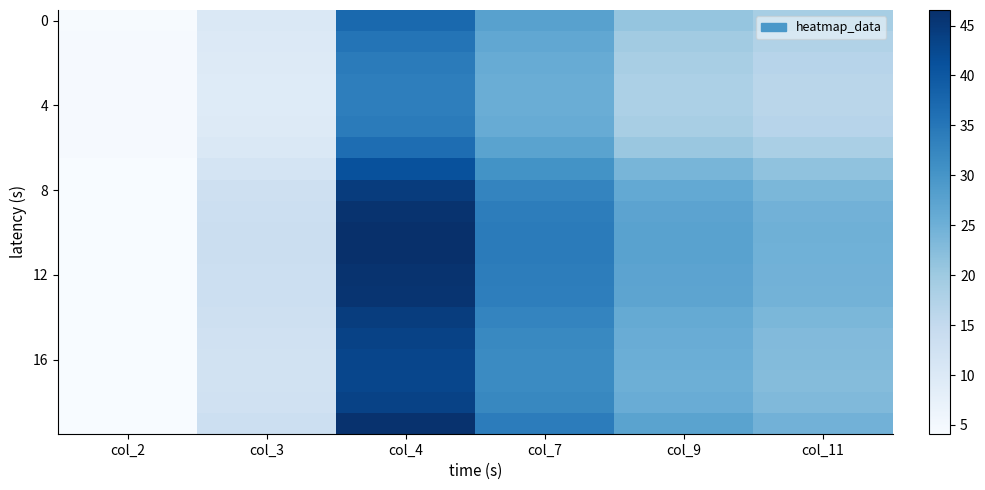

What is the difference between the highest and lowest values at col_3?

4.3